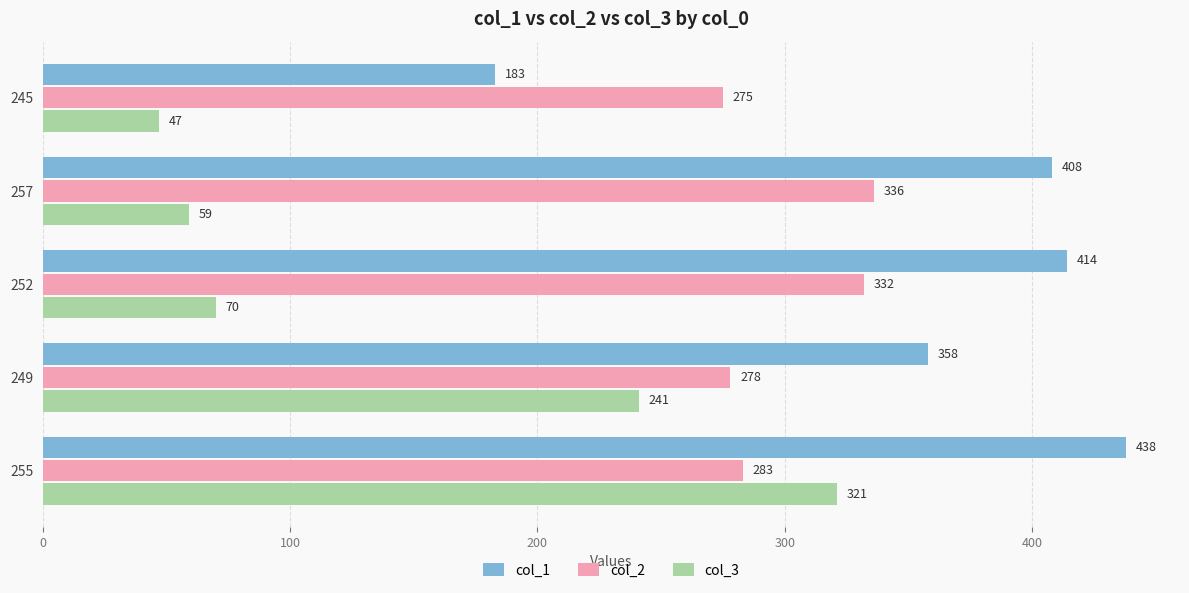

What is the total value across all series at 245?

505